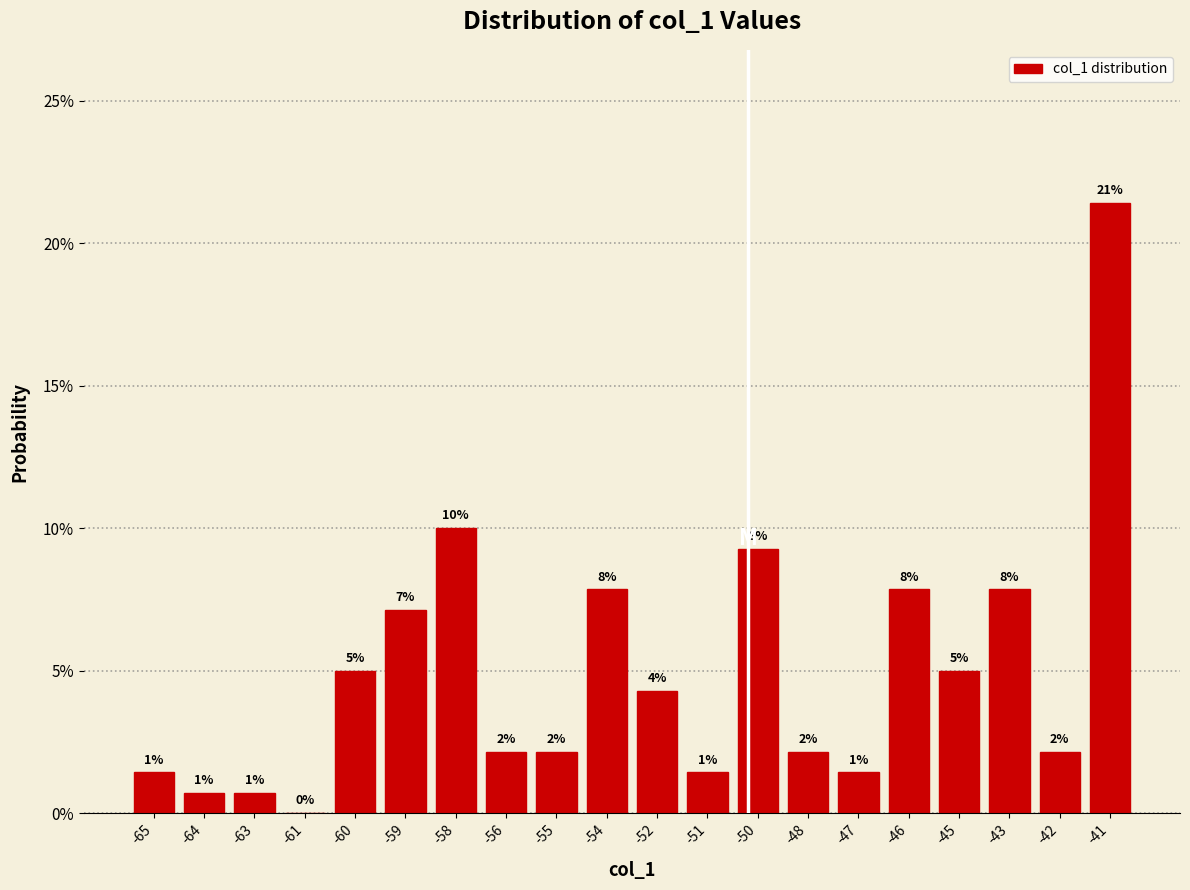

Are the bars horizontal?

No